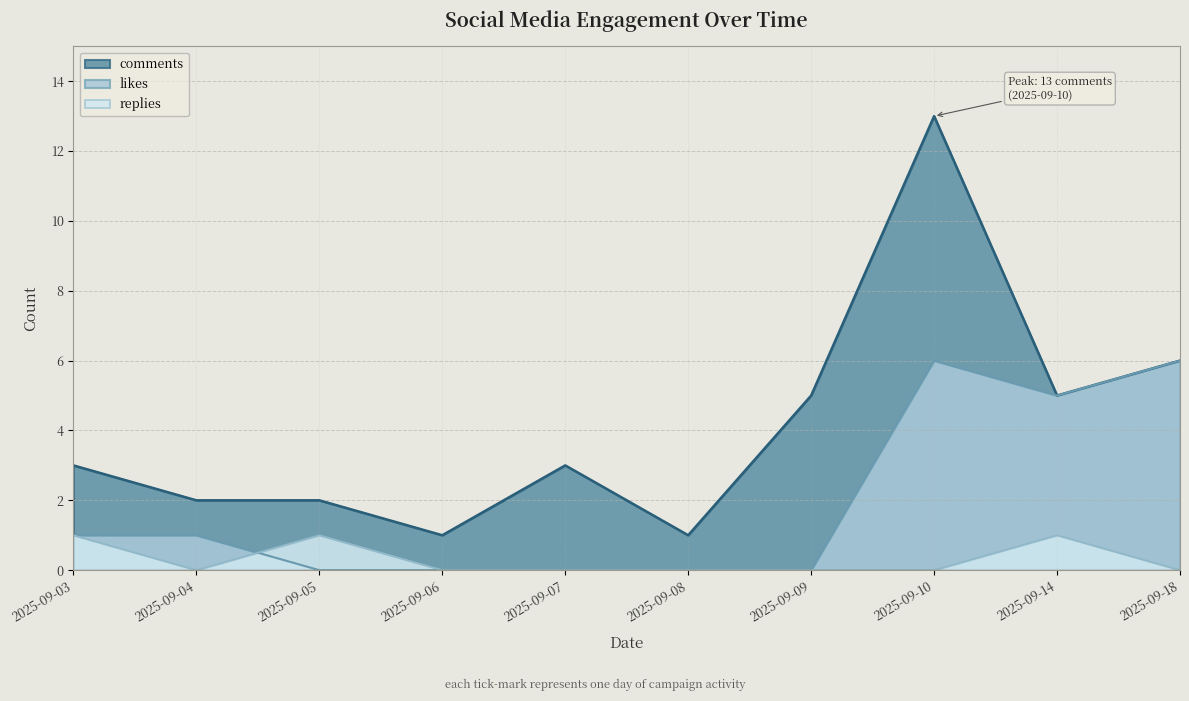

What is the value of the likes point at the 2nd from the left?

1